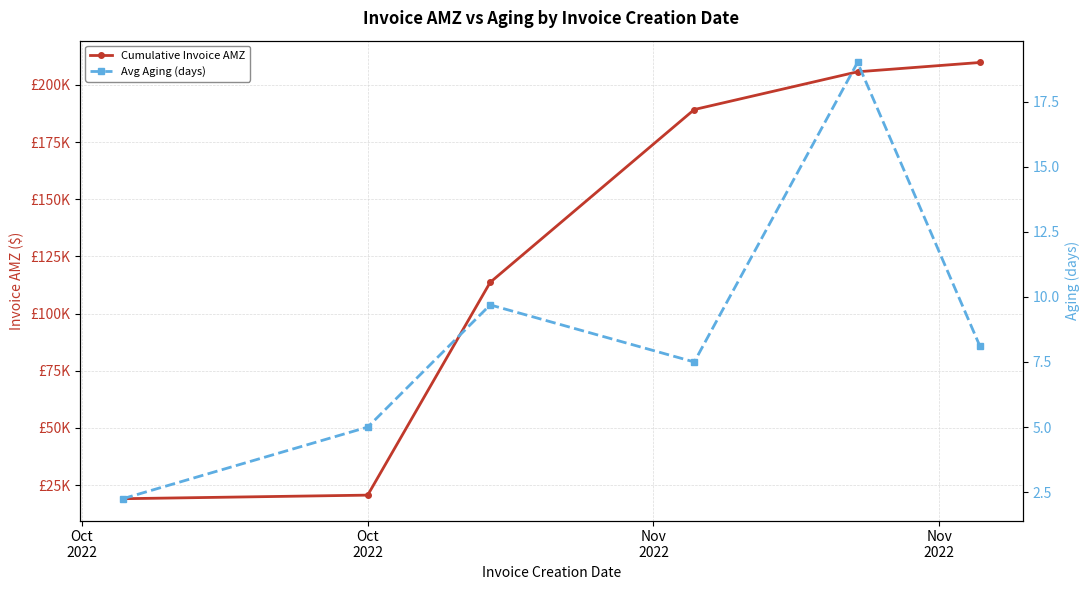

How many lines are shown in the chart?

2